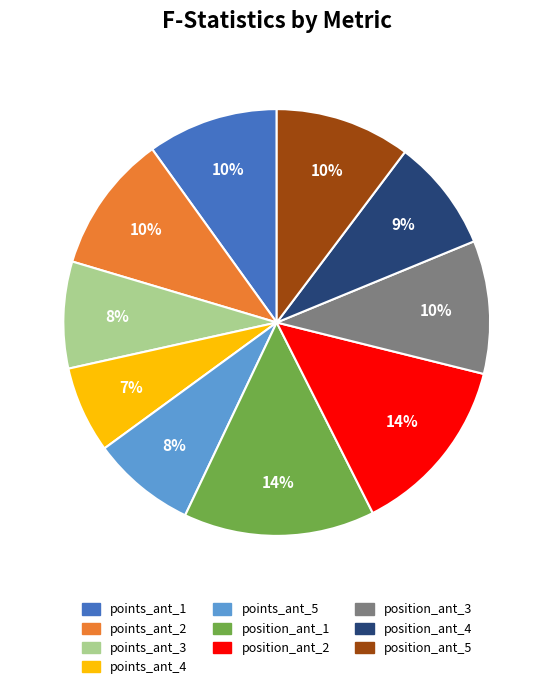

To the nearest percent, what is the average slice percentage?

10%